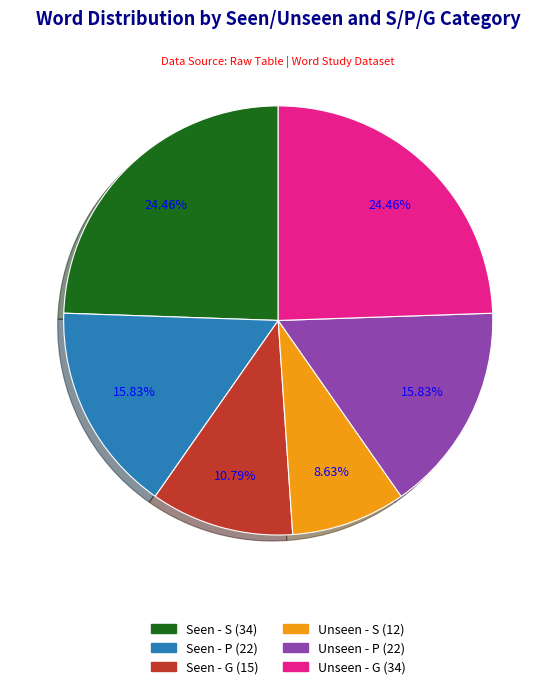

Is there a majority slice in this chart?

No